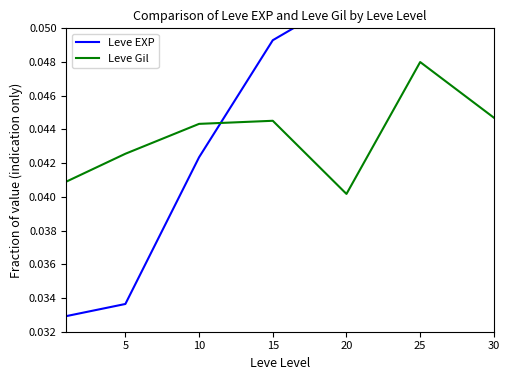

In Leve Gil, how many points are lower than both neighbors (excluding endpoints)?

1